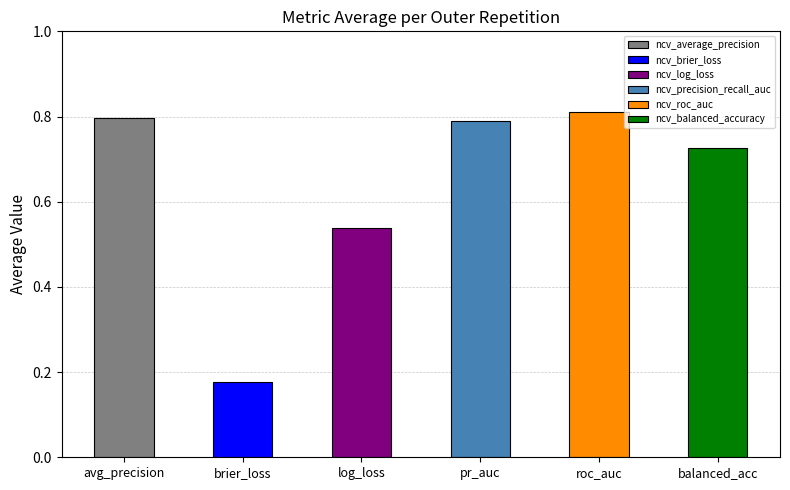

What is the difference between the maximum and minimum values?

0.6